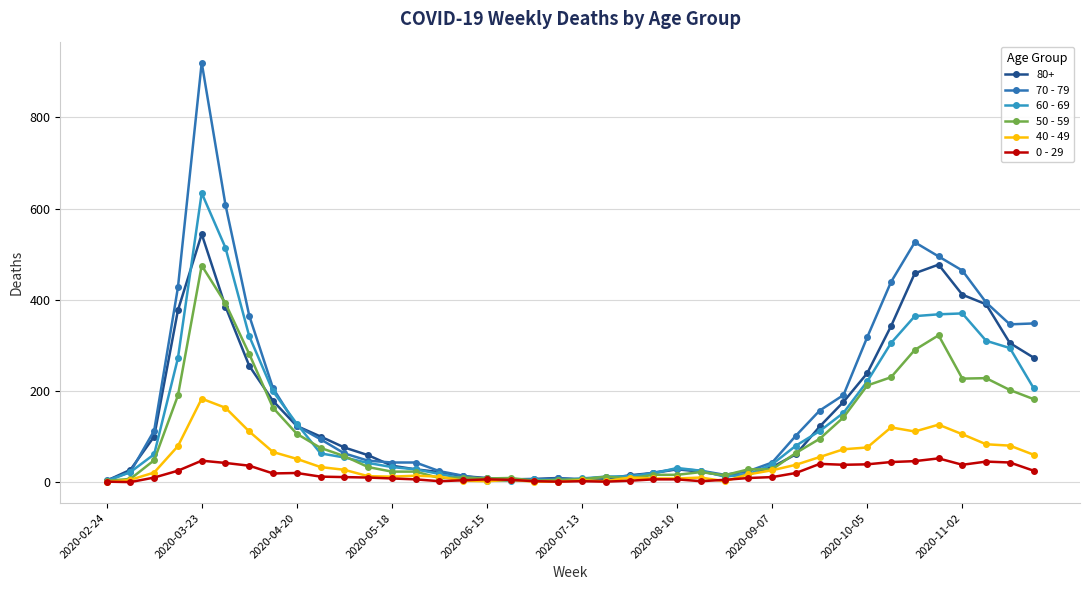

At which category is the sum across all series the highest?

2020-03-23